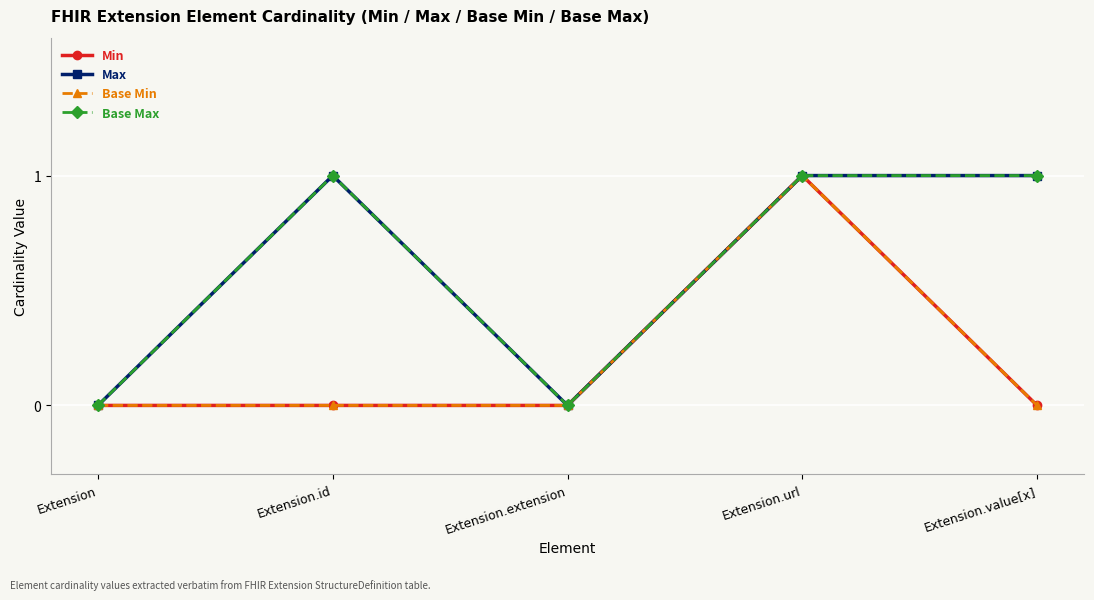

Does the chart have visible grid lines?

Yes